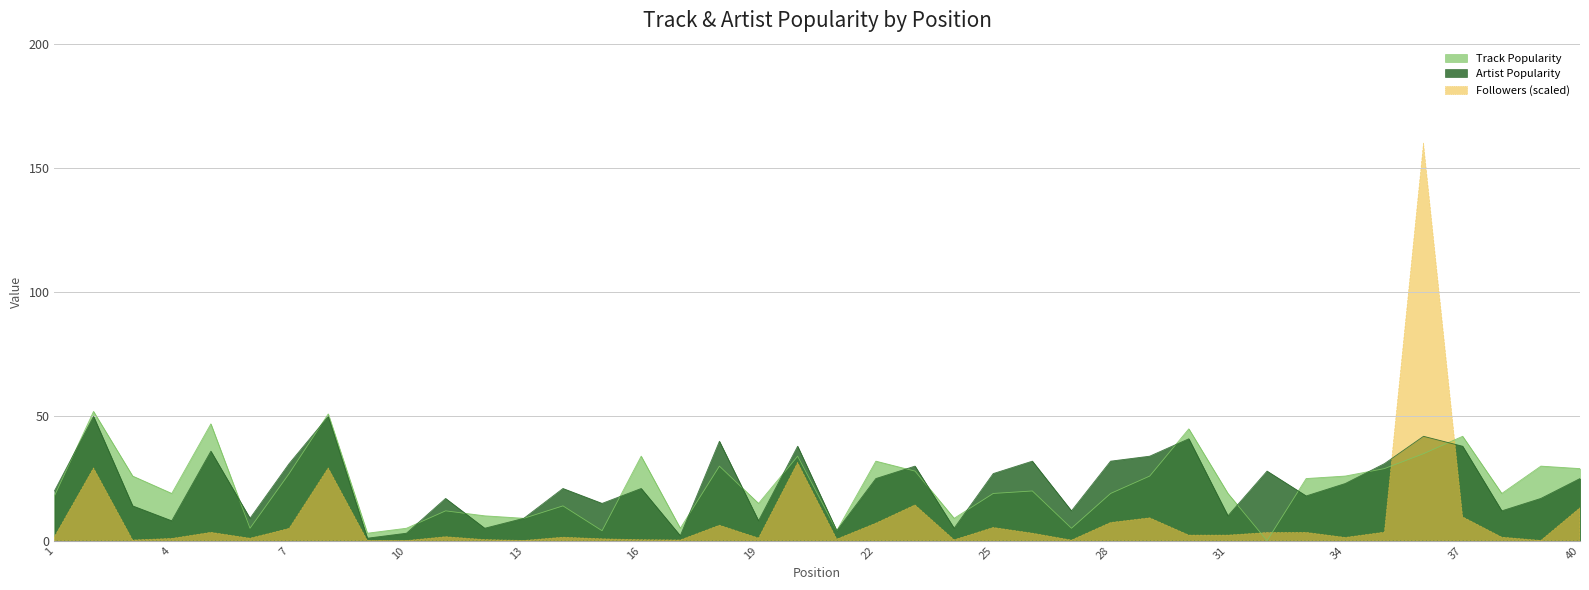

How many lines are shown in the chart?

3